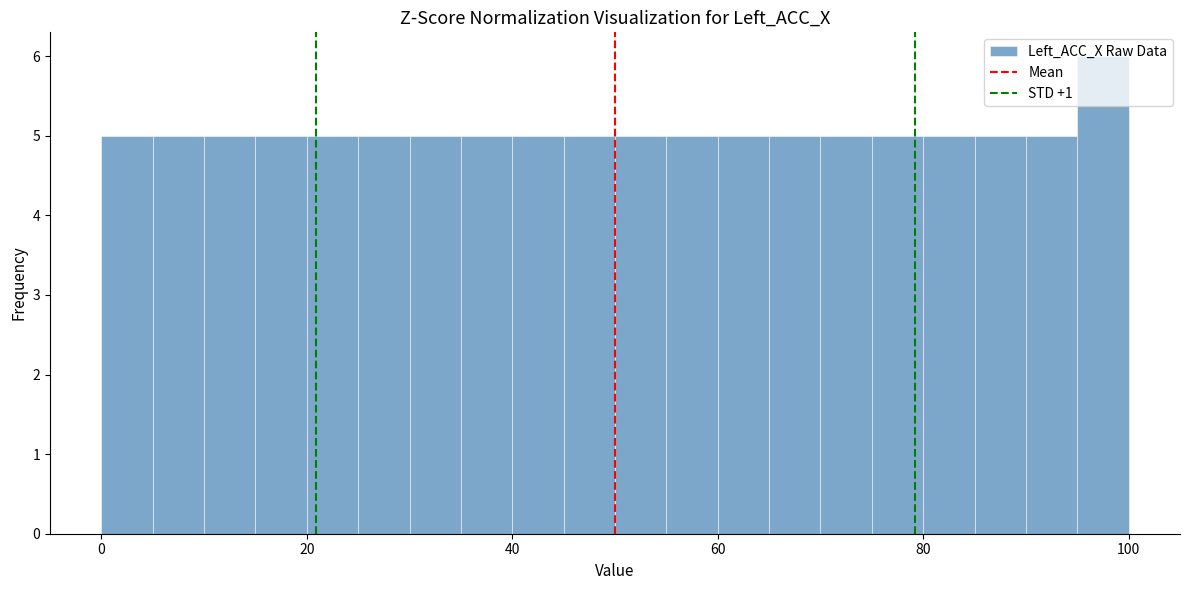

Read against the x-axis, roughly where is the centre of the tallest bar?

98